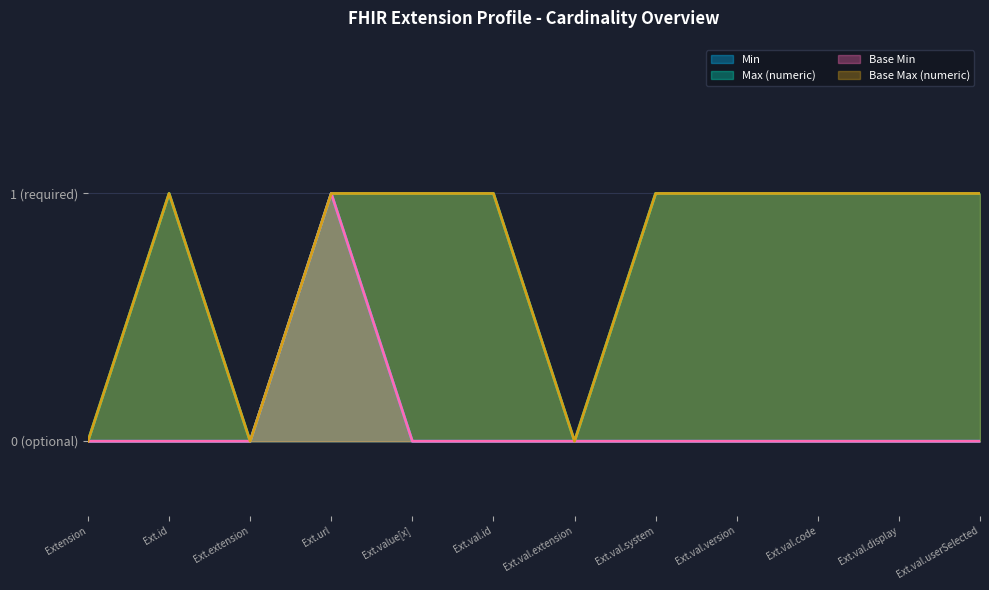

Rank the series by their maximum value, from lowest to highest.

Min, Max (numeric), Base Min, Base Max (numeric)